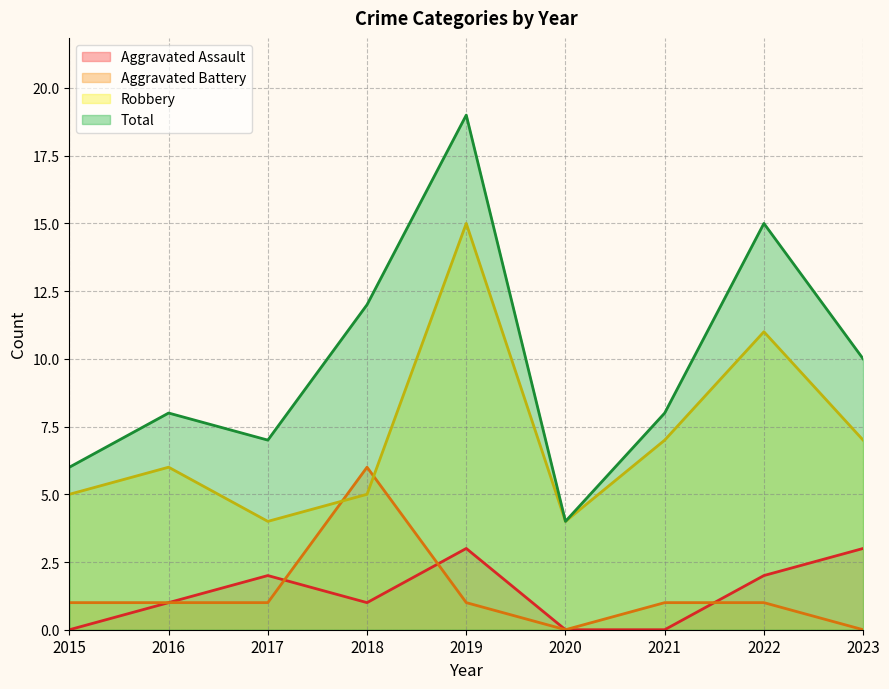

Rank the series at 2016 from highest to lowest value.

Total, Robbery, Aggravated Assault, Aggravated Battery